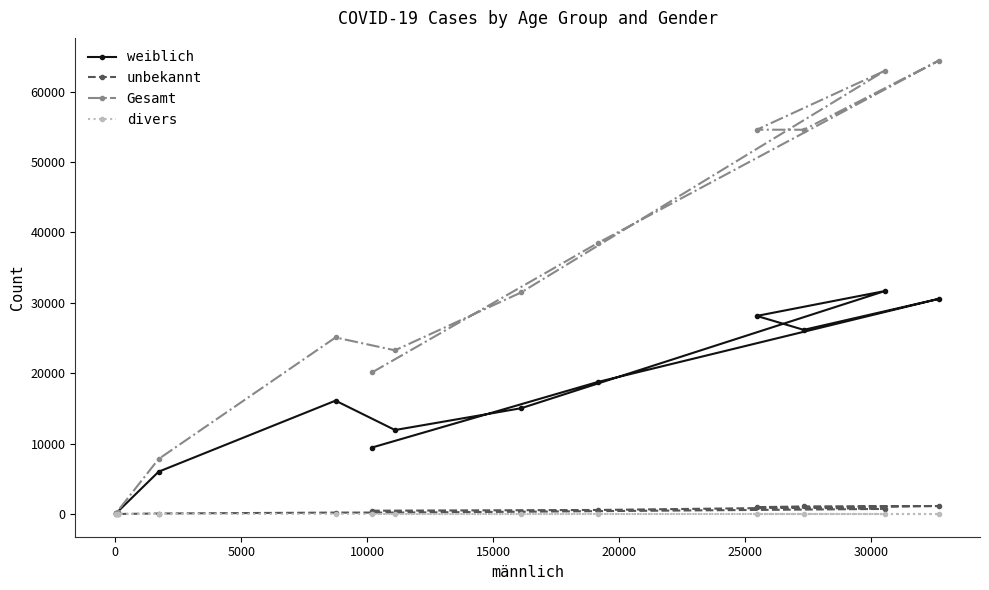

True or false: weiblich and Gesamt cross at least once.

False